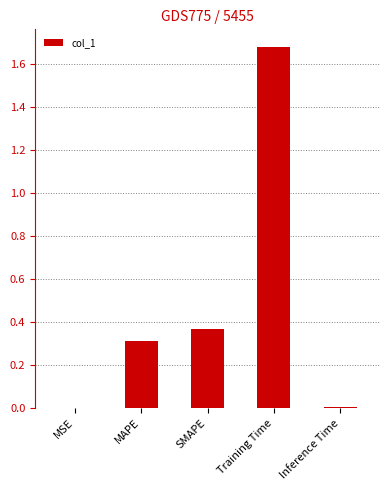

True or false: the data shows 0.0 at Inference Time.

True